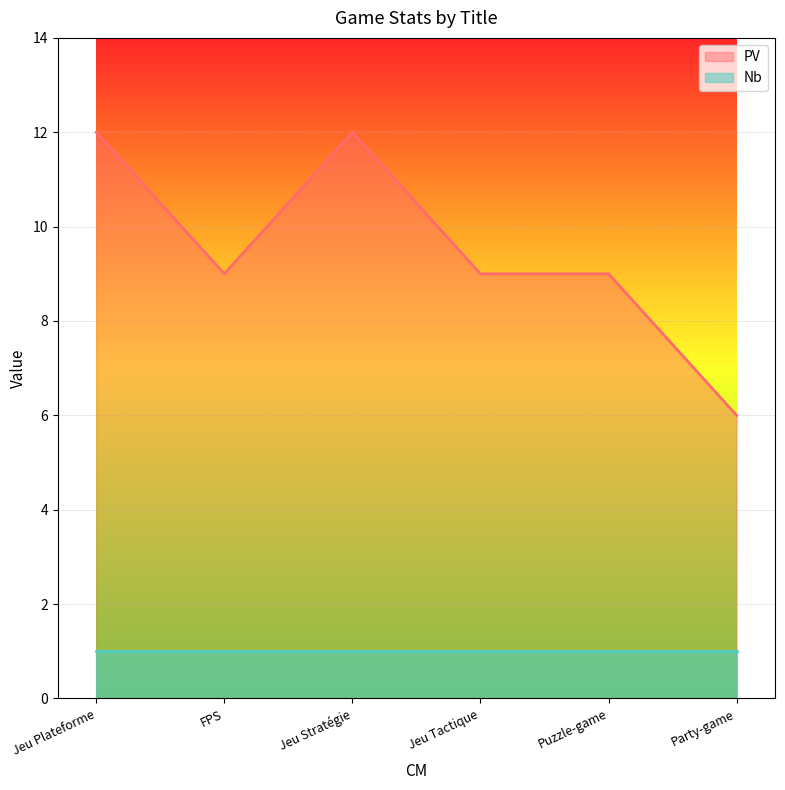

How many data points are less than 9?

1